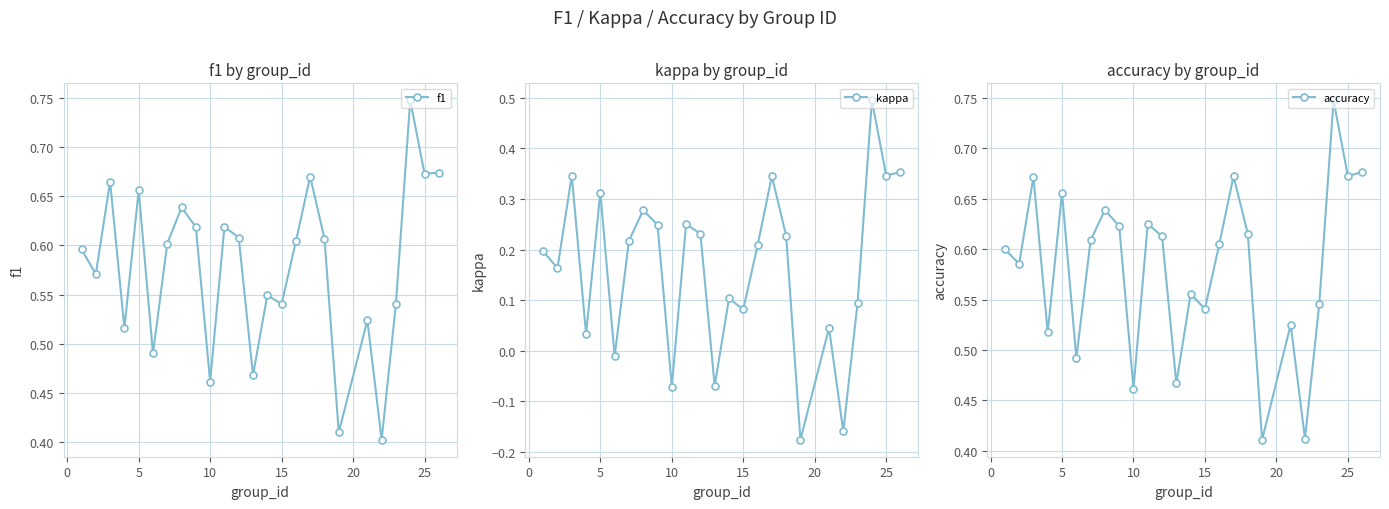

True or false: f1 has more than 0 interior local peaks.

True